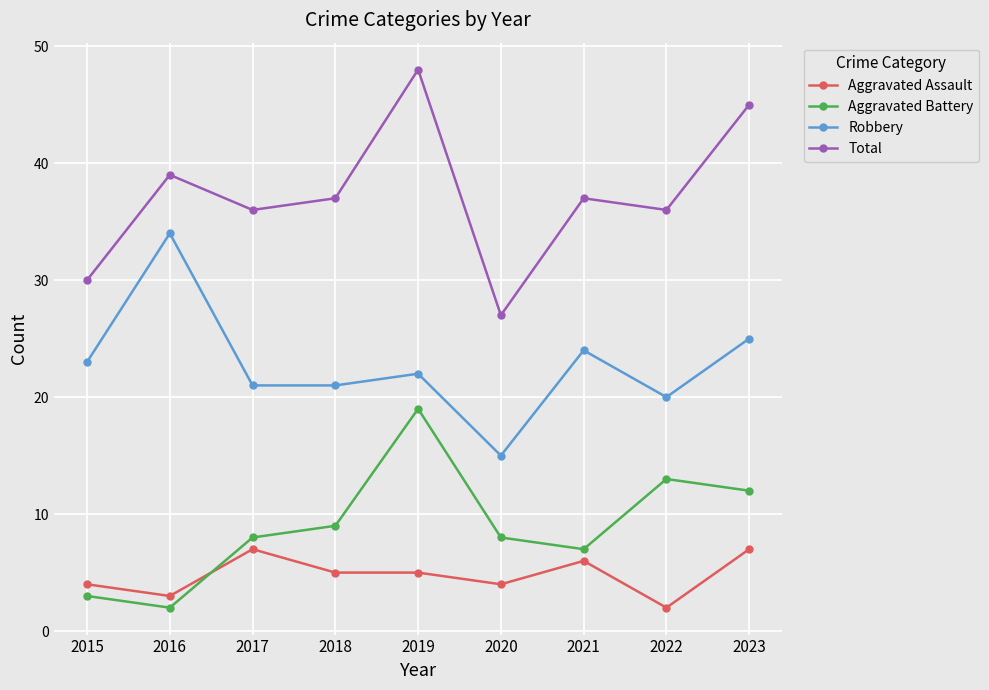

Which series ends up on top after the final intersection of Aggravated Battery and Aggravated Assault?

Aggravated Battery